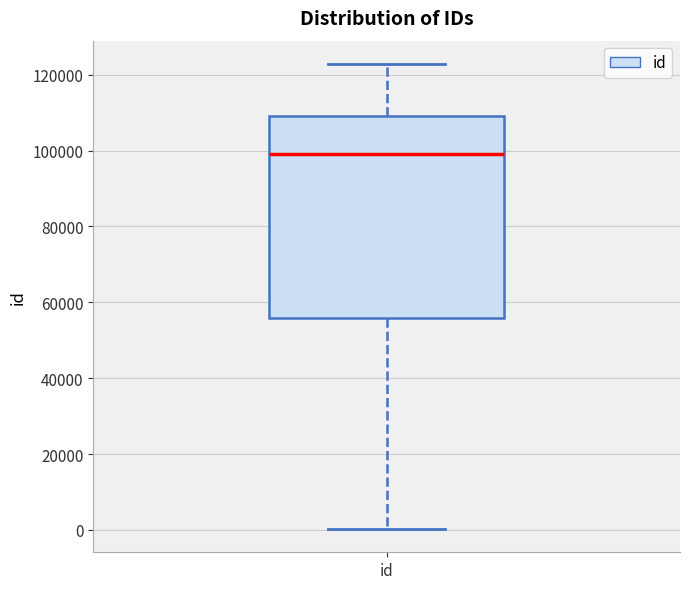

Where is the lower edge of the box for id on the y-axis? The values are not printed on the chart, so give them approximately, as read against the axis.

56000